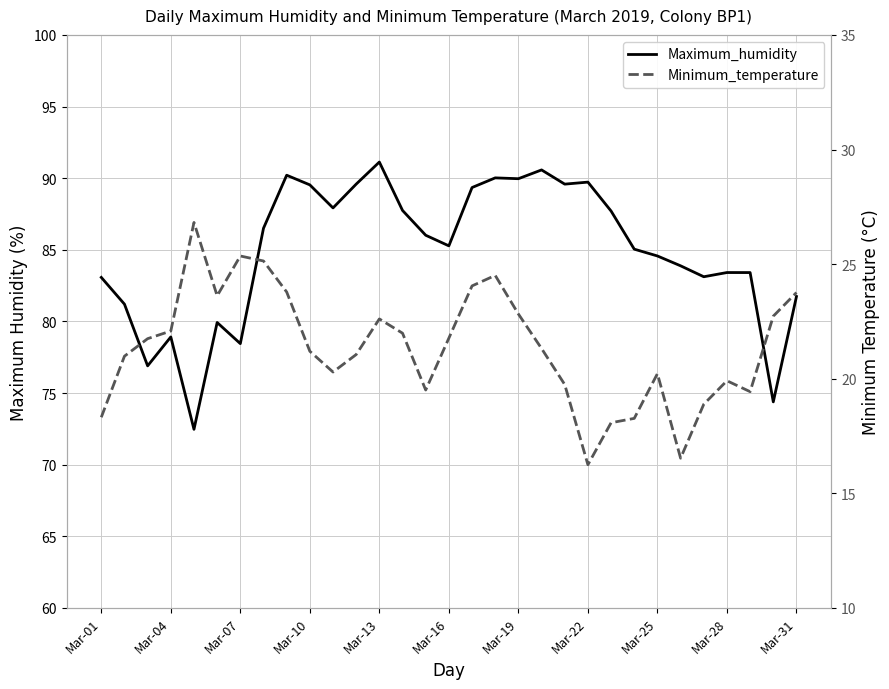

What is the approximate value of Minimum_temperature at Mar-31?

23.8